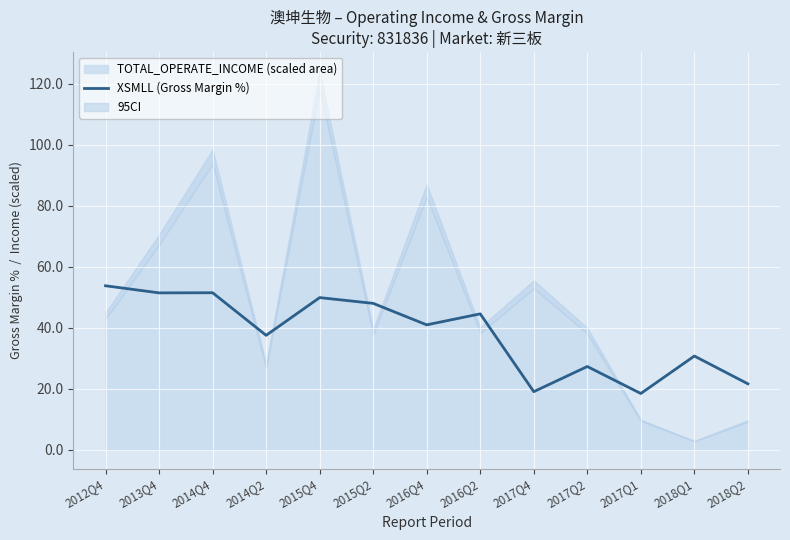

What is the maximum value shown in the chart?

53.7